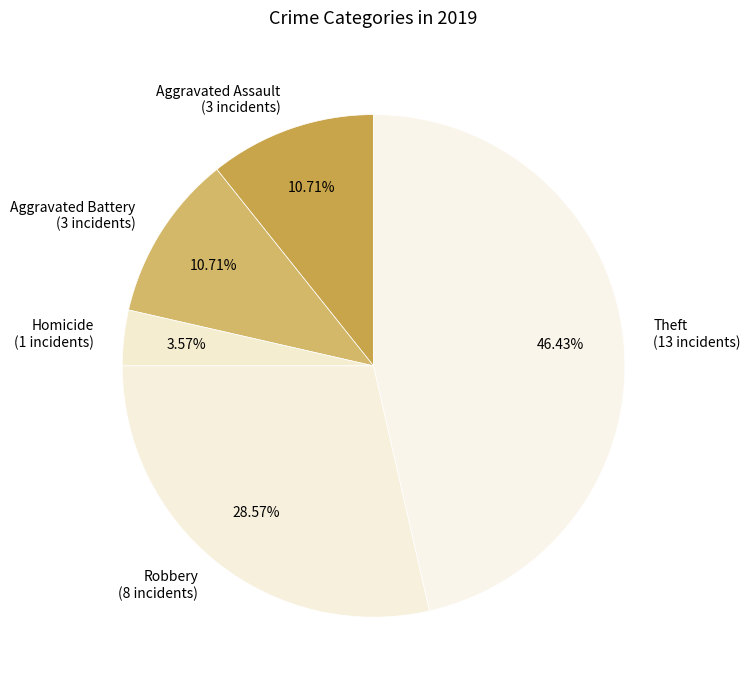

Is there any slice that represents more than half of the pie?

No